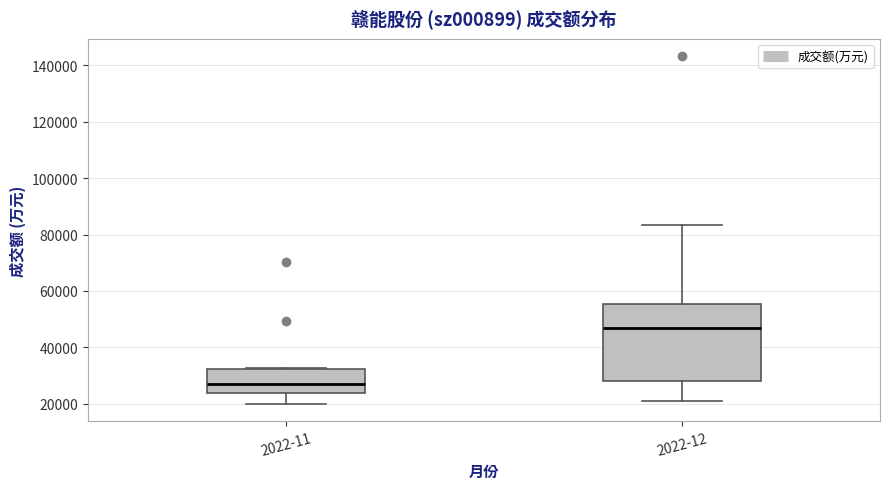

Which box has the lowest median line?

2022-11